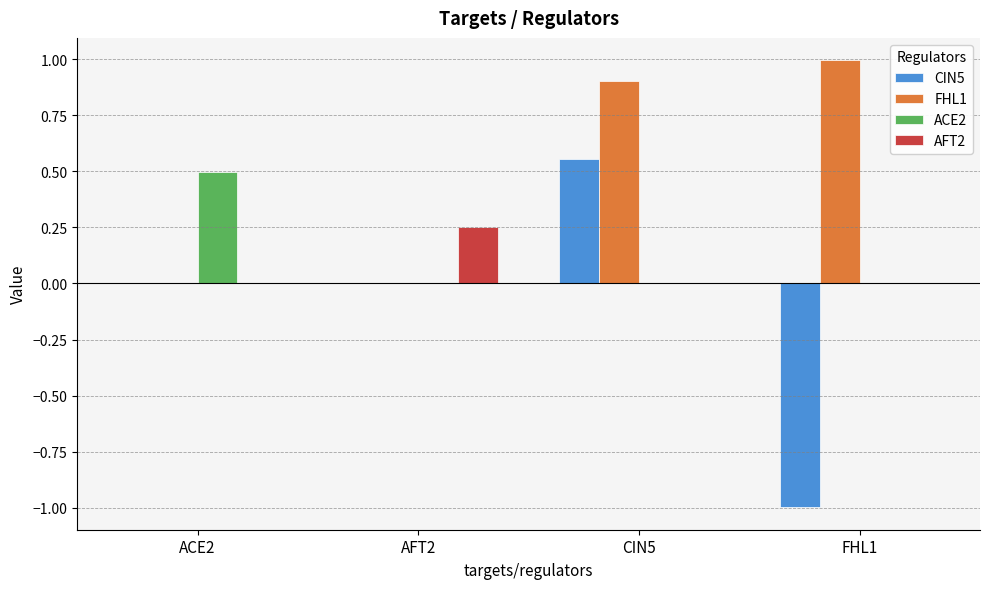

Which series has the largest total across all categories?

FHL1